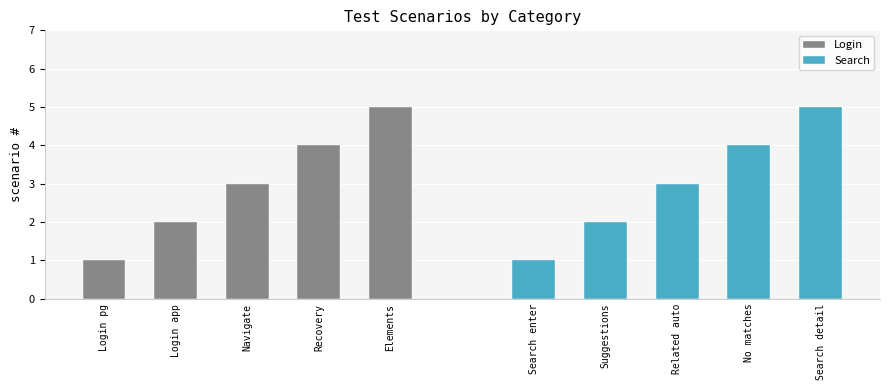

Which series has the largest total across all categories?

Login